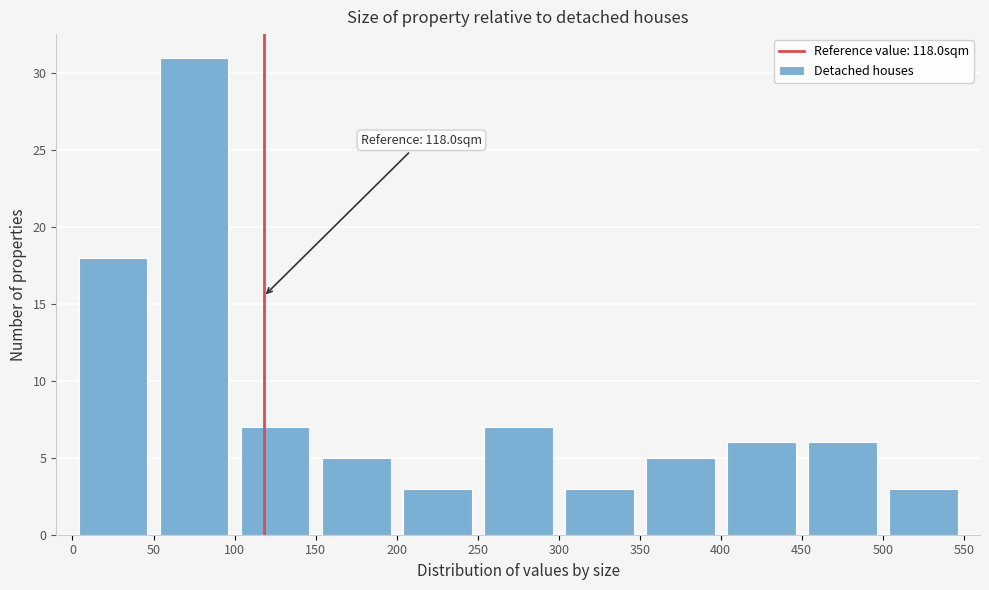

Which range on the x-axis has the tallest bar?

50 to 100